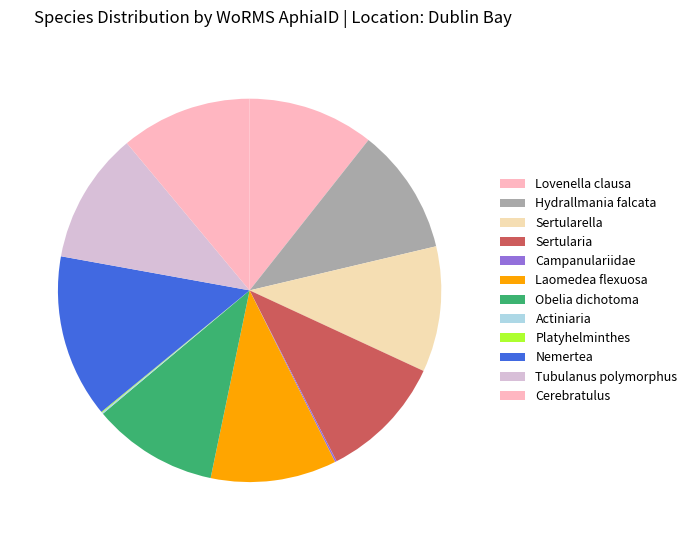

The Nemertea slice represents 26% of the pie. True or false?

False